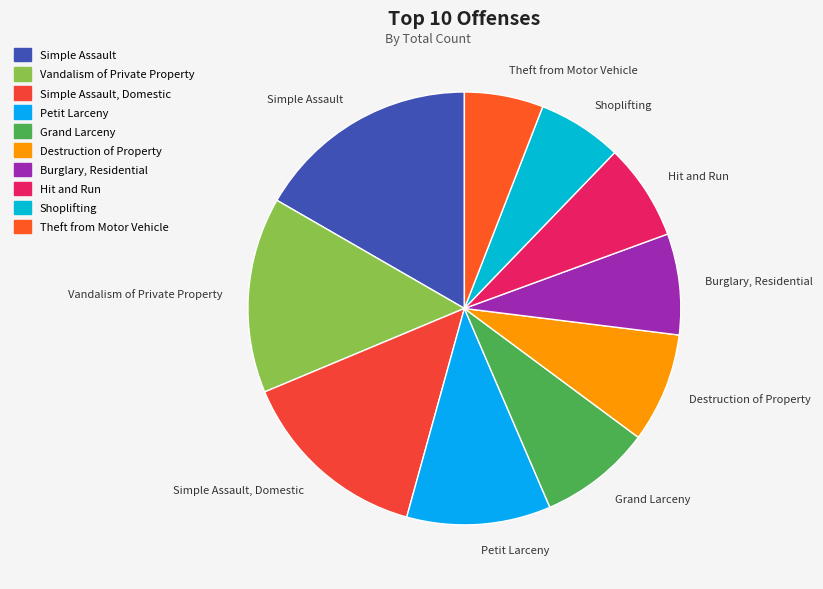

Does Simple Assault account for over 50% of the chart?

No